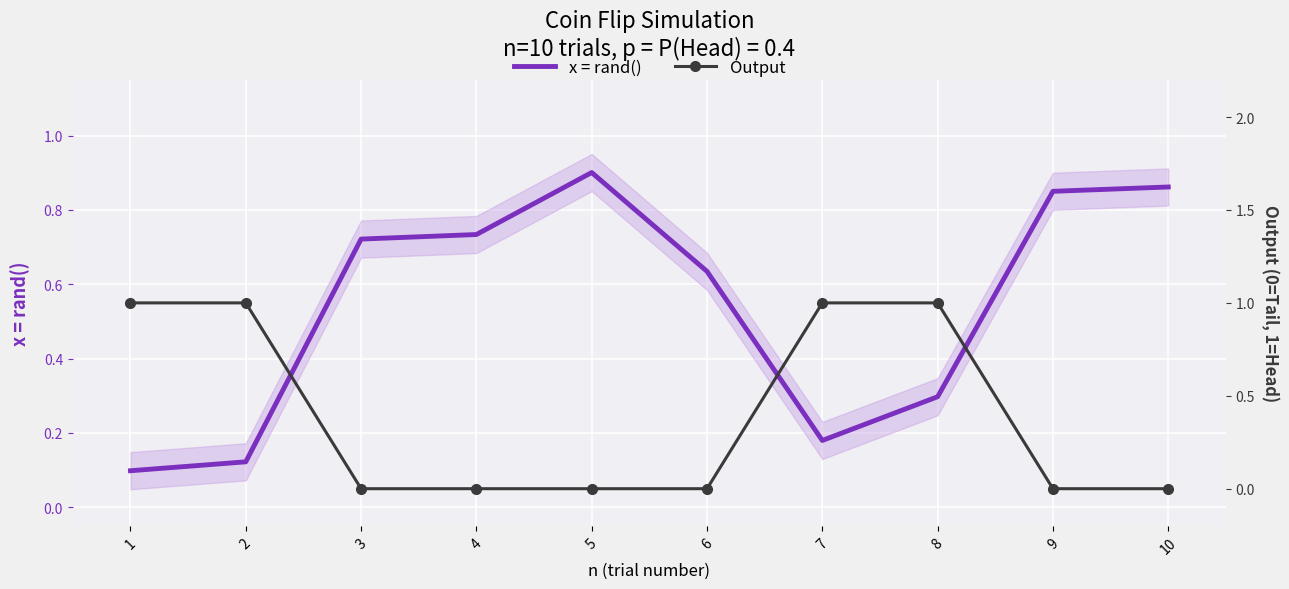

The value of x = rand() at 7 is 0.1. True or false?

False